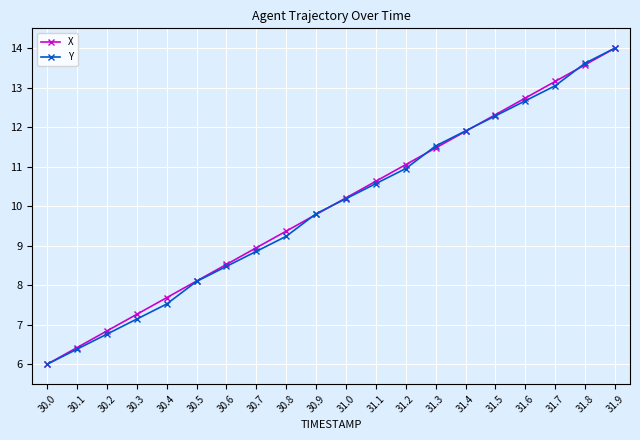

Which series changed the most between 30.3 and 31.7?

Y